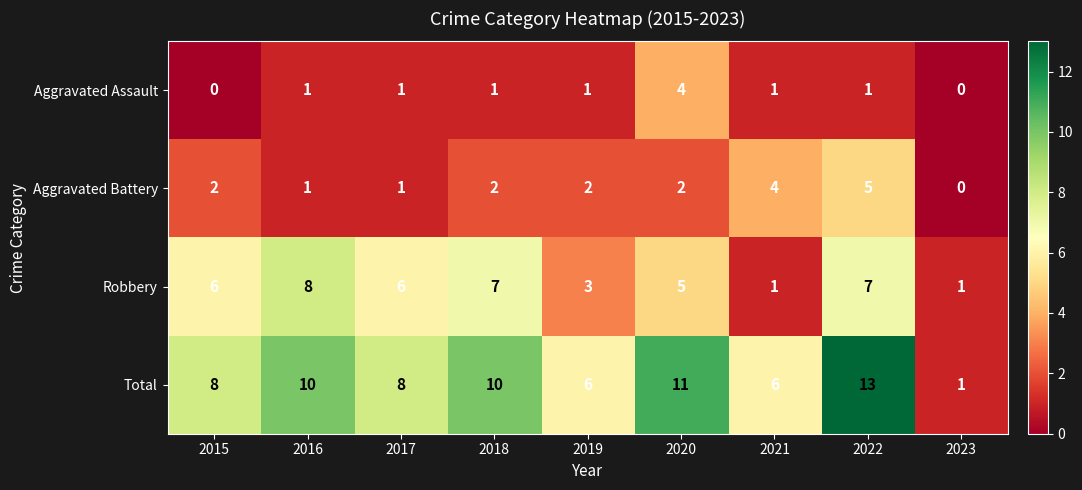

Is it true that Aggravated Battery equals 0 at 2023?

True